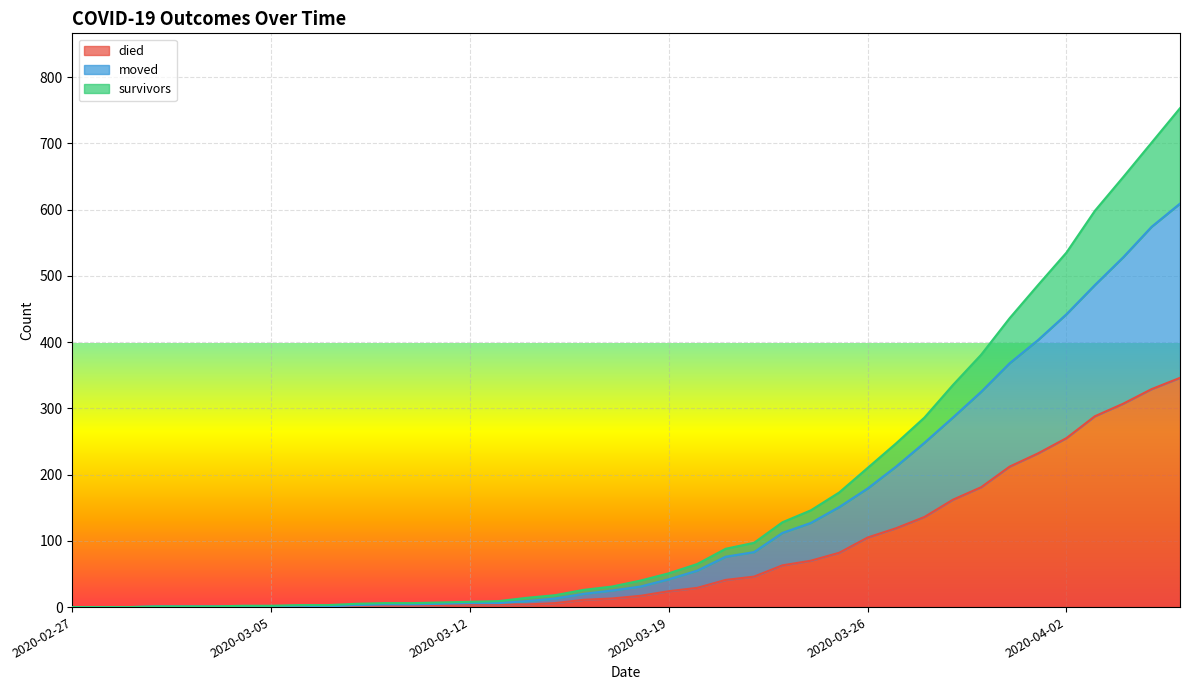

The value of died at 2020-04-01 is 232. True or false?

True